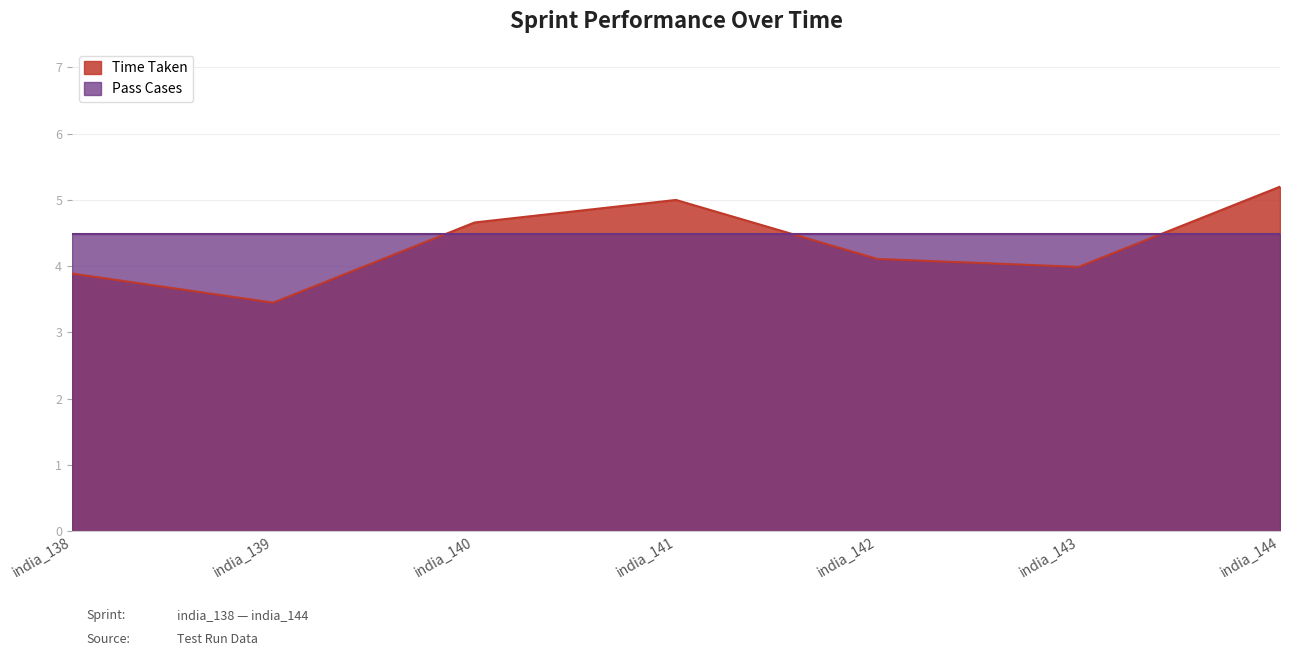

How many lines are shown in the chart?

2